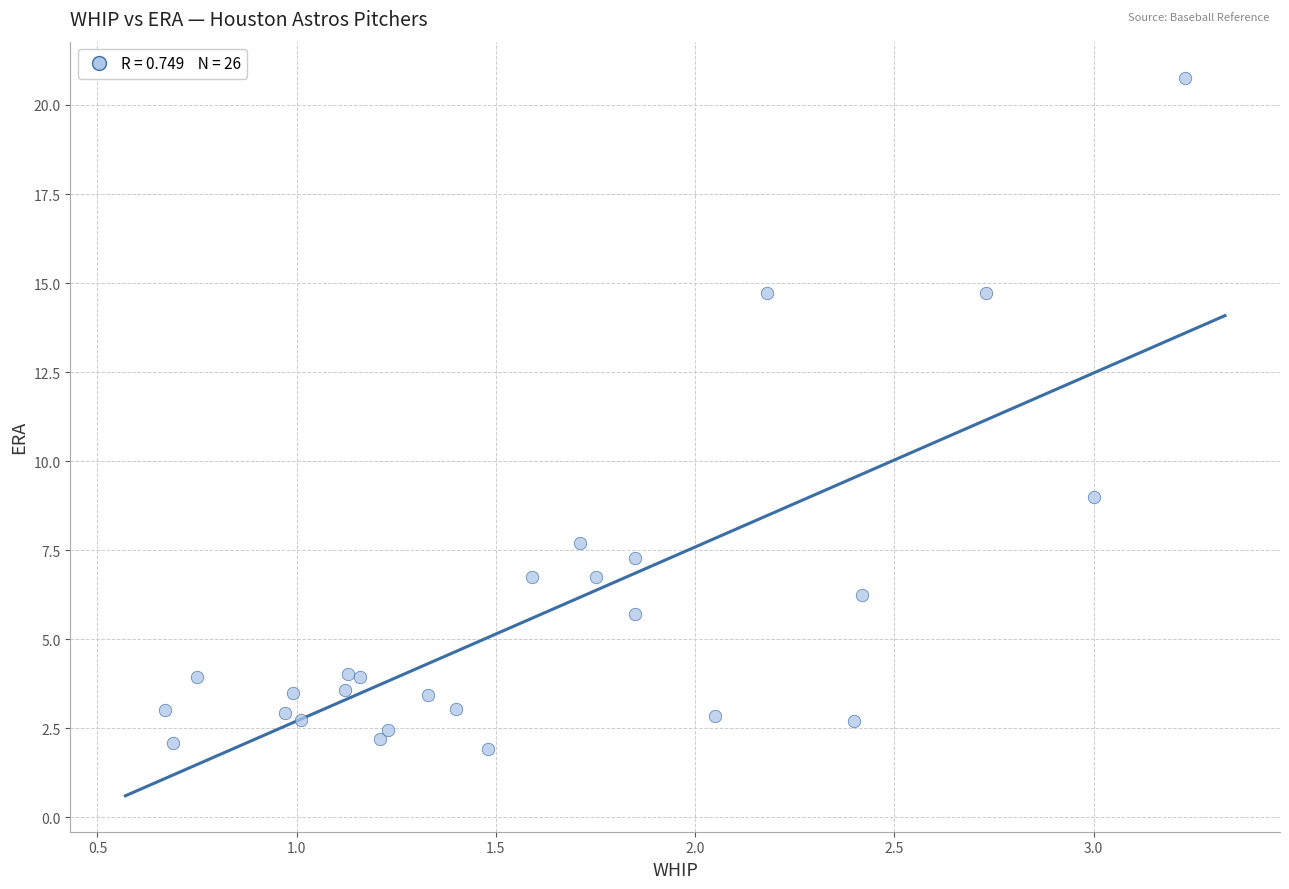

What Y value in the scatter plot is closest to 11?

9.0